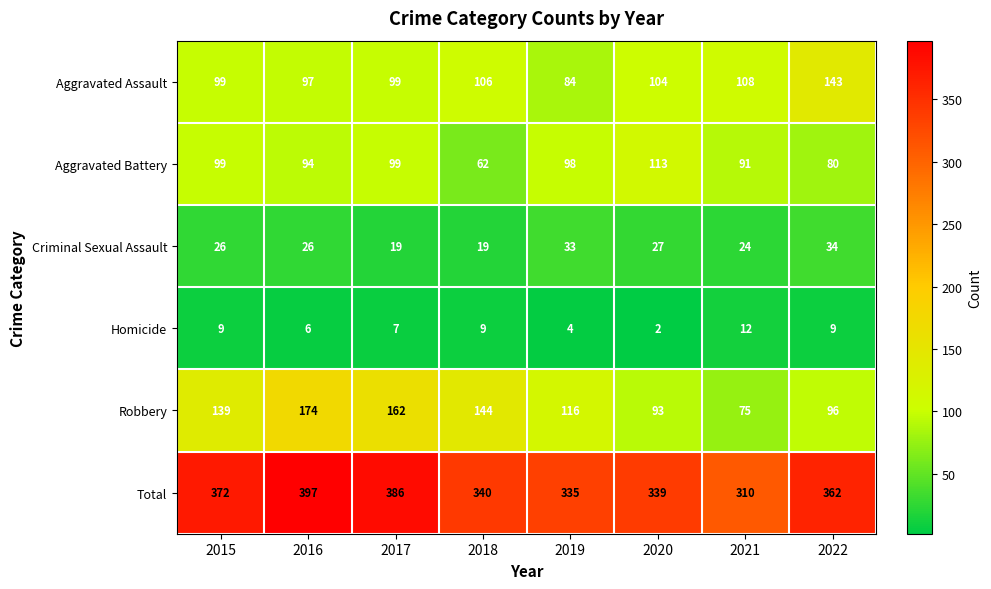

Read the Criminal Sexual Assault value at 2017, to the nearest 10.

20